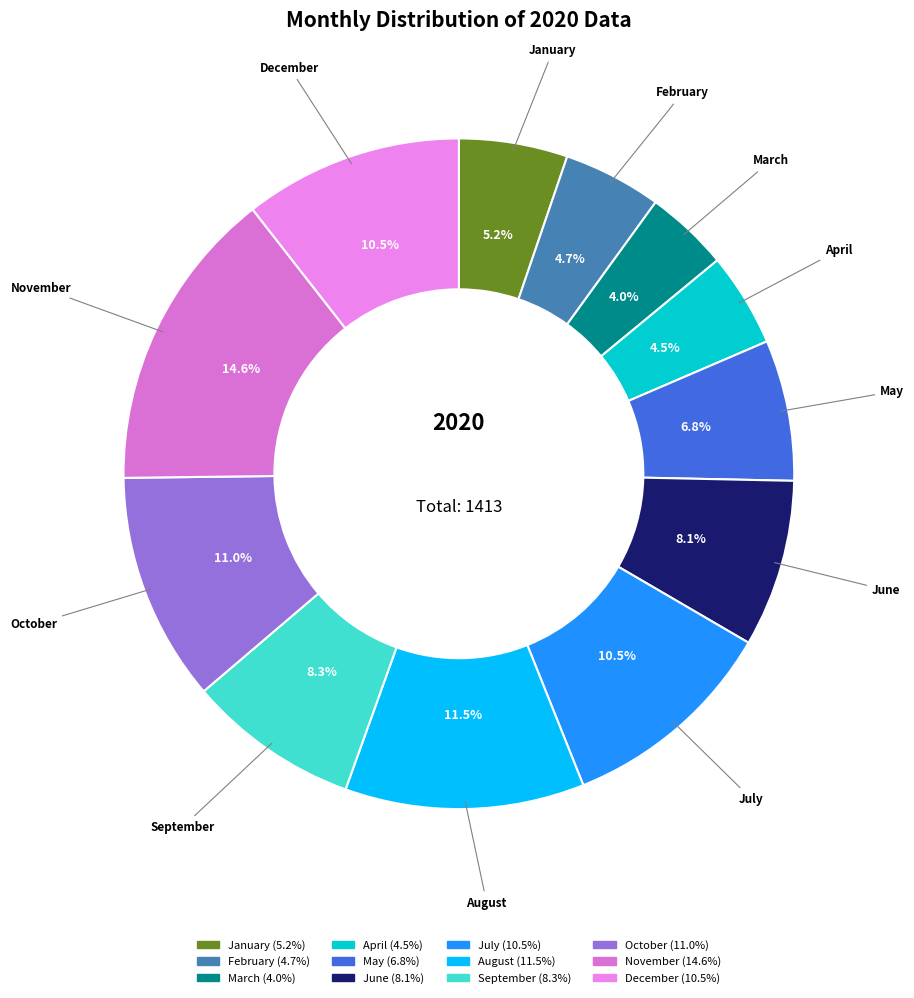

What is the largest slice in the pie chart?

November